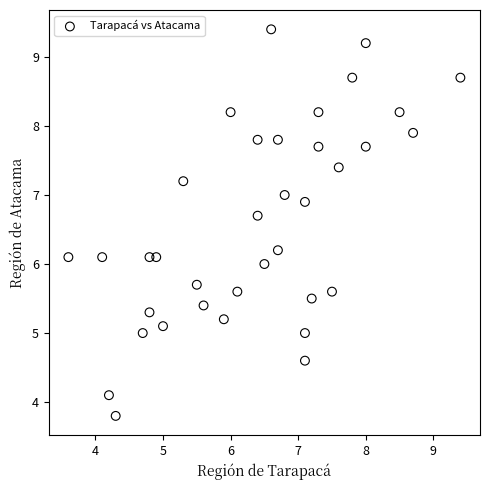

What is the range of Y values (max minus min)?

5.6